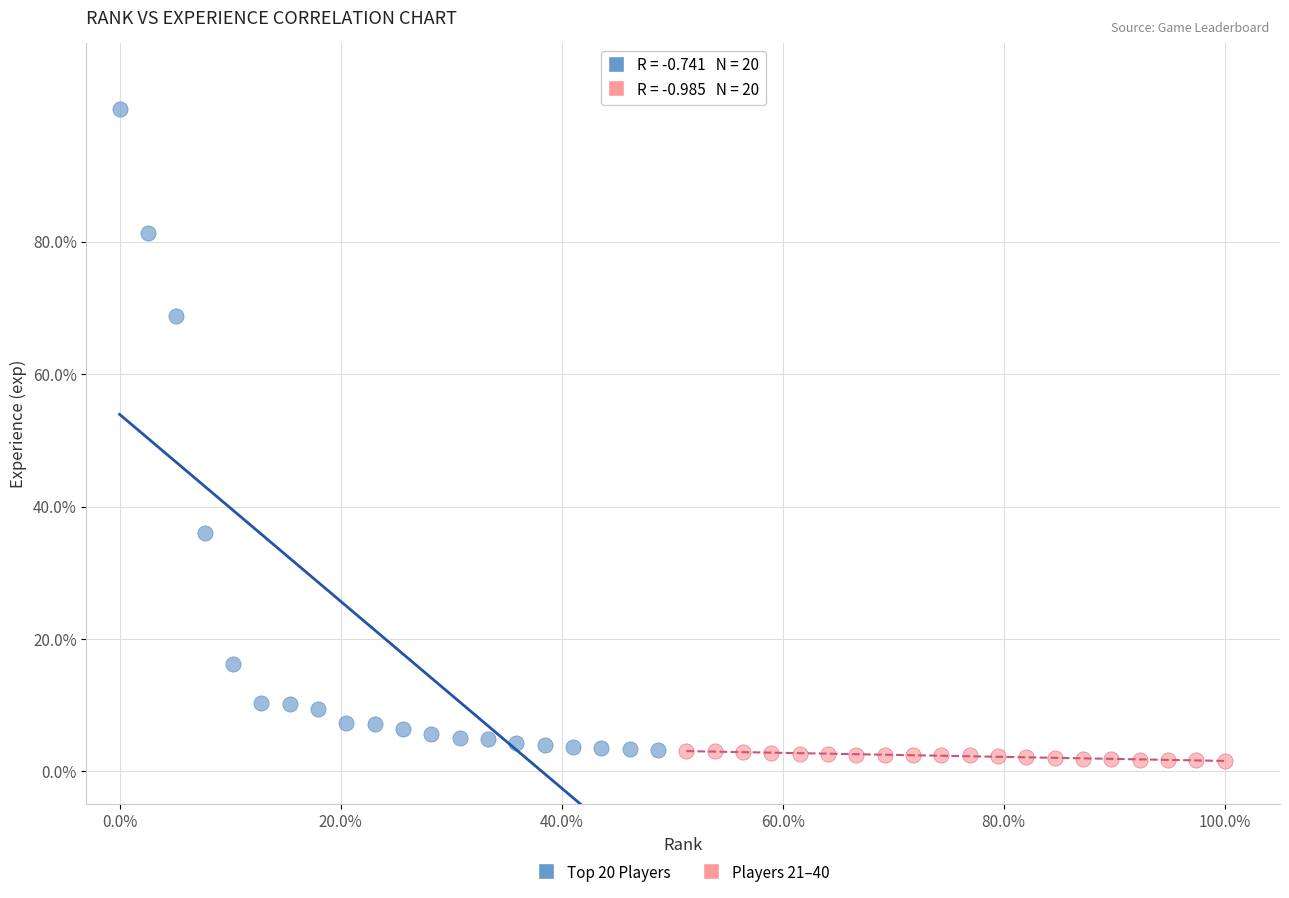

Which series reaches the maximum Y coordinate?

Top 20 Players